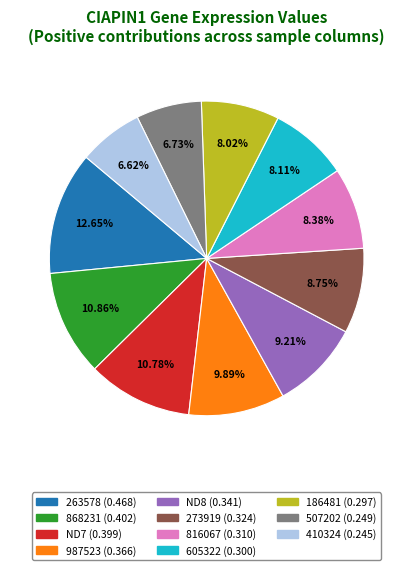

Which has a higher value, 186481 or ND8?

ND8